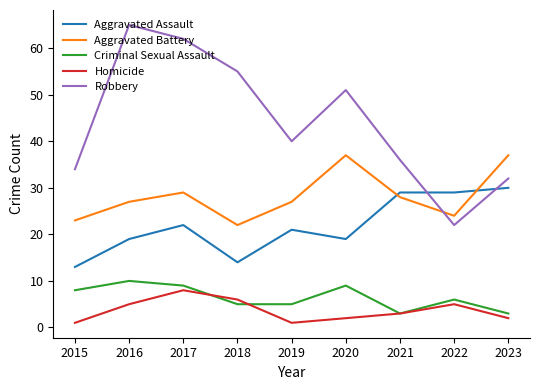

True or false: Criminal Sexual Assault and Aggravated Battery cross at least once.

False